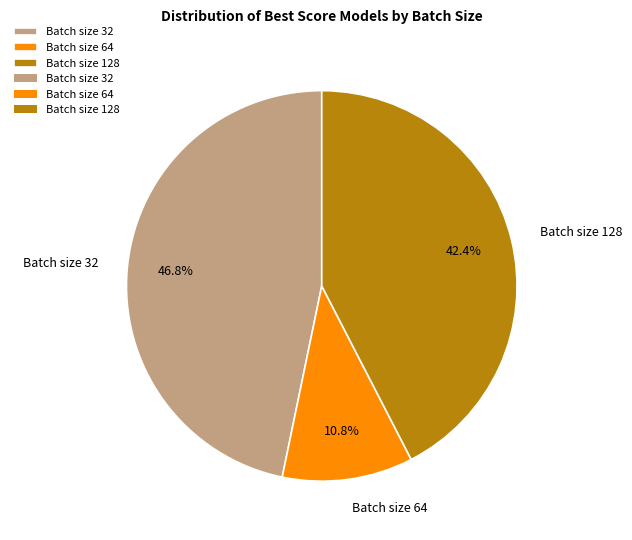

What is the smallest slice in the pie chart?

Batch size 64